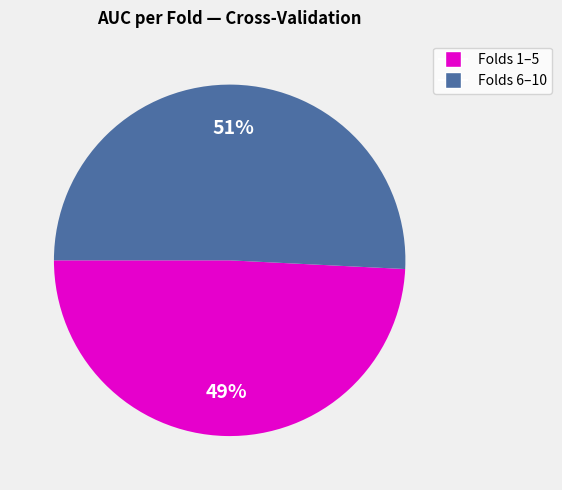

To the nearest percent, what is the difference between the largest and smallest slice percentages?

2%